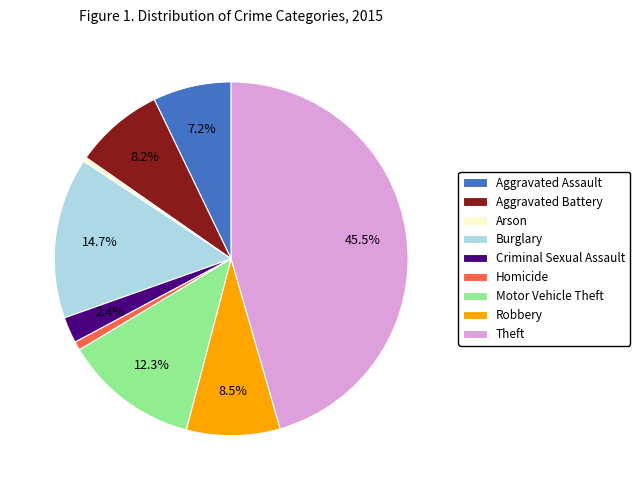

The Aggravated Assault slice represents 7% of the pie. True or false?

True